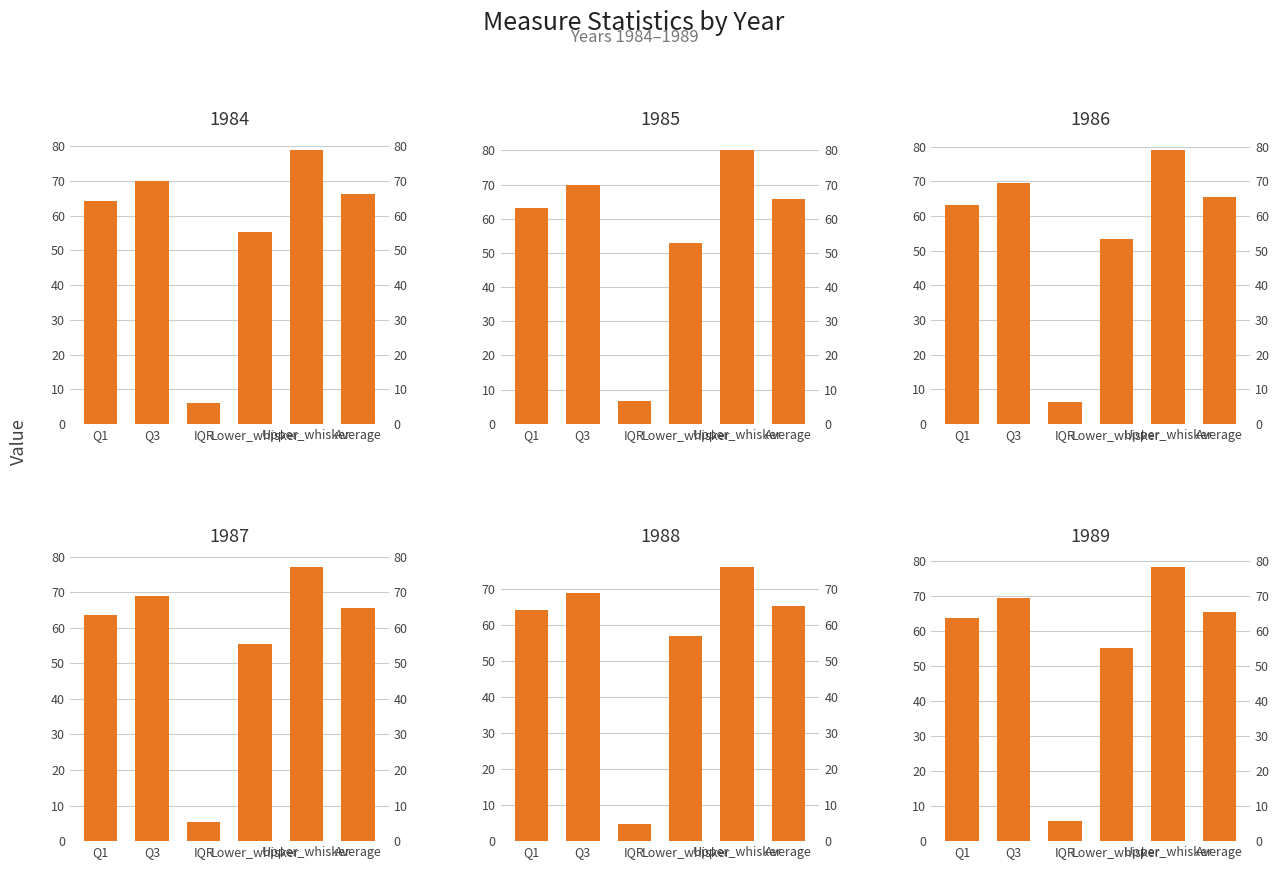

What is the difference between the 1988 values at Upper_whisker and IQR?

71.3